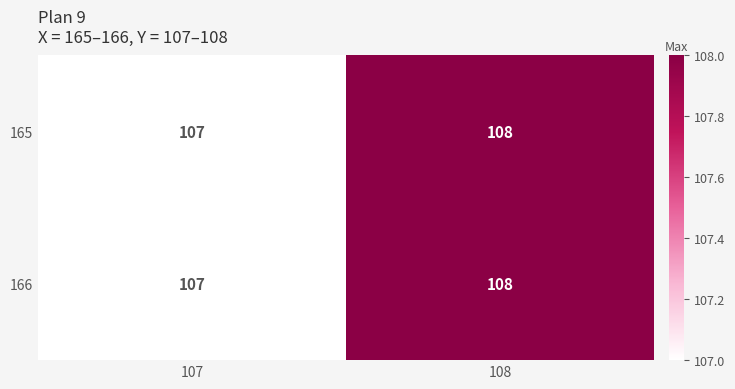

Rank the categories by 166 value from lowest to highest.

107, 108